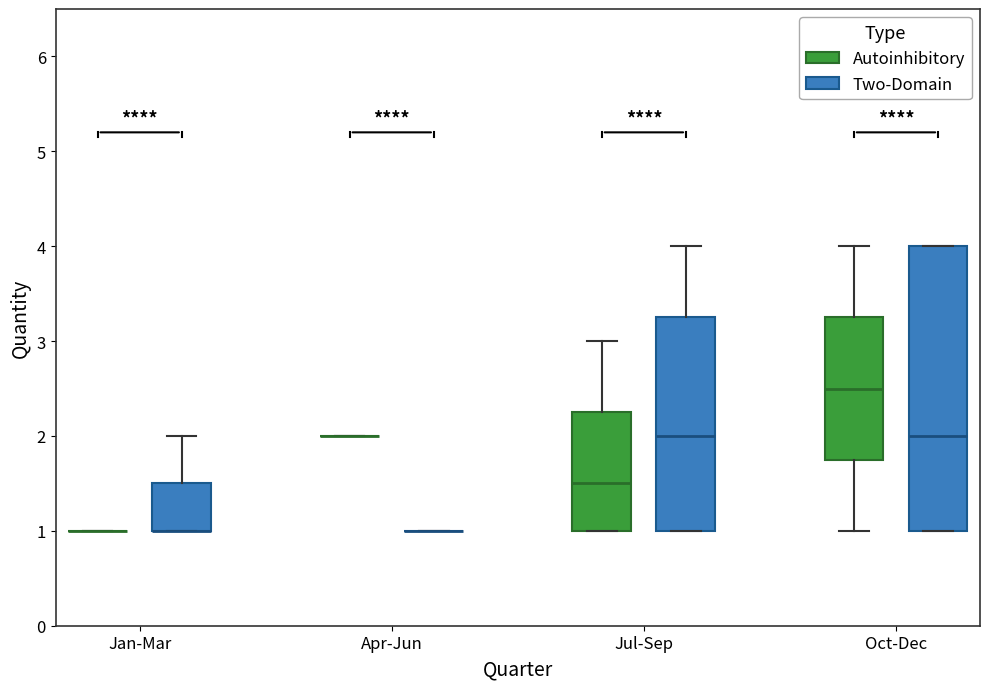

Reading left to right, transcribe this box plot: for each box, give where its median line is, the range the box spans, and where its two whiskers end, as read against the y-axis. The values are not printed on the chart, so give them approximately, as read against the axis.

Jan-Mar (Autoinhibitory): box collapsed to a line at 1.0, whiskers 1.0 to 1.0
Jan-Mar (Two-Domain): median 1.0 (drawn on the box's lower edge), box 1.0 to 1.5, whiskers 1.0 to 2.0
Apr-Jun (Autoinhibitory): box collapsed to a line at 2.0, whiskers 2.0 to 2.0
Apr-Jun (Two-Domain): box collapsed to a line at 1.0, whiskers 1.0 to 1.0
Jul-Sep (Autoinhibitory): median 1.5, box 1.0 to 2.3, whiskers 1.0 to 3.0
Jul-Sep (Two-Domain): median 2.0, box 1.0 to 3.3, whiskers 1.0 to 4.0
Oct-Dec (Autoinhibitory): median 2.5, box 1.8 to 3.3, whiskers 1.0 to 4.0
Oct-Dec (Two-Domain): median 2.0, box 1.0 to 4.0, whiskers 1.0 to 4.0